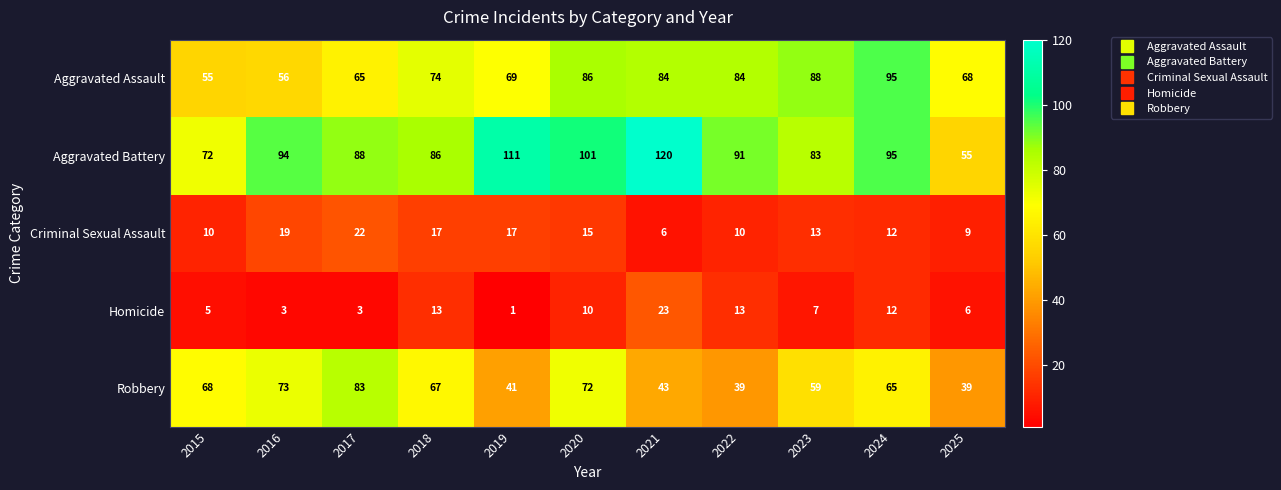

What is the total value across all series at 2018?

257